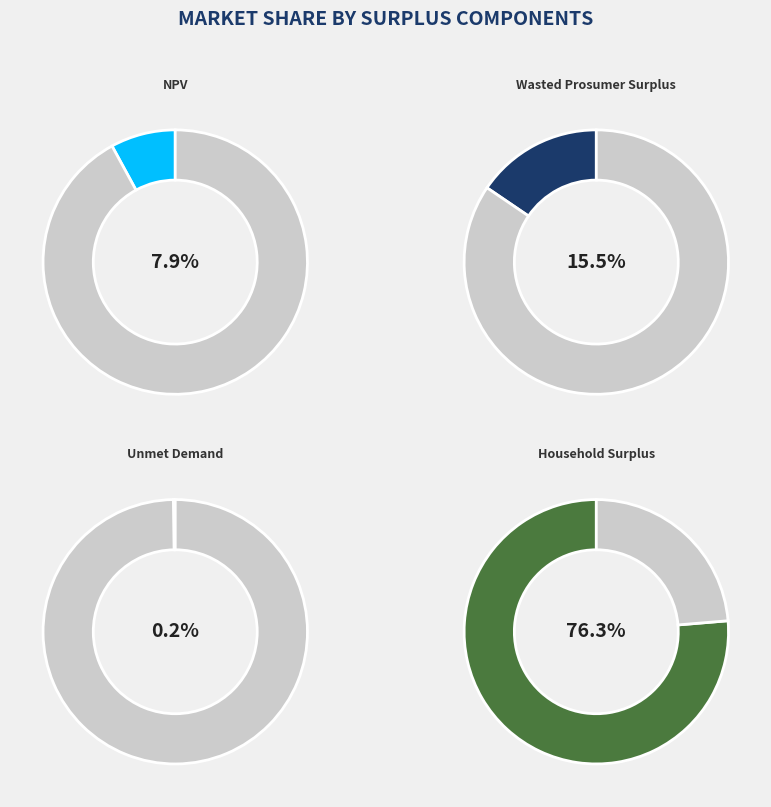

Count the number of slices in the pie.

4